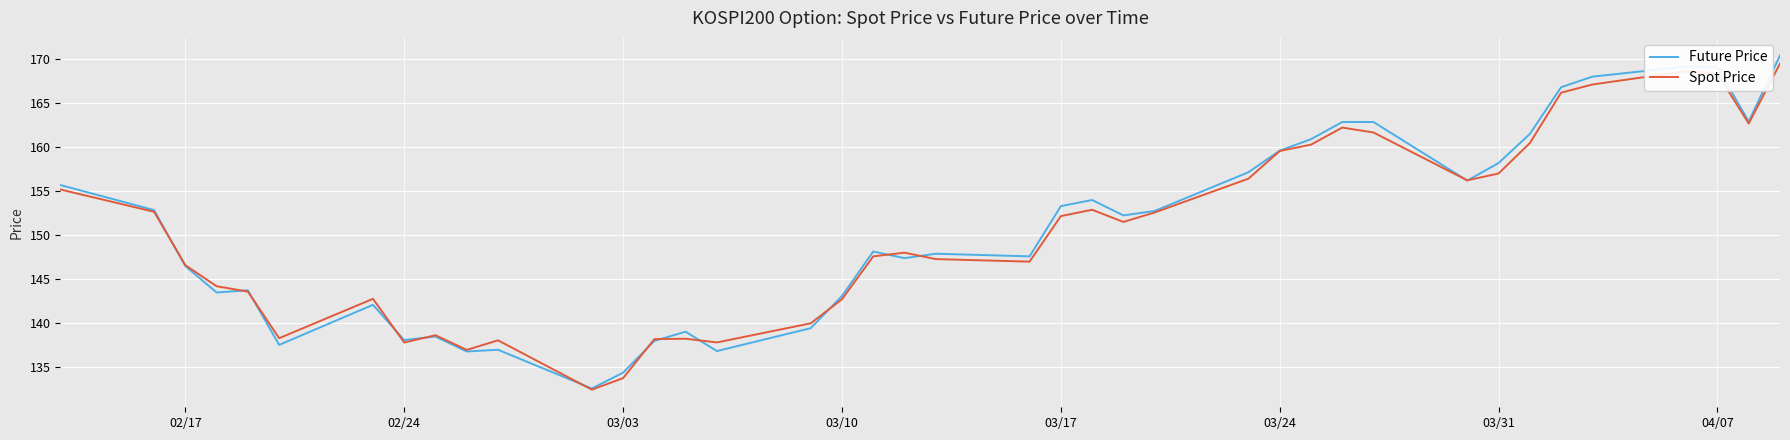

How many series are shown in this chart?

2